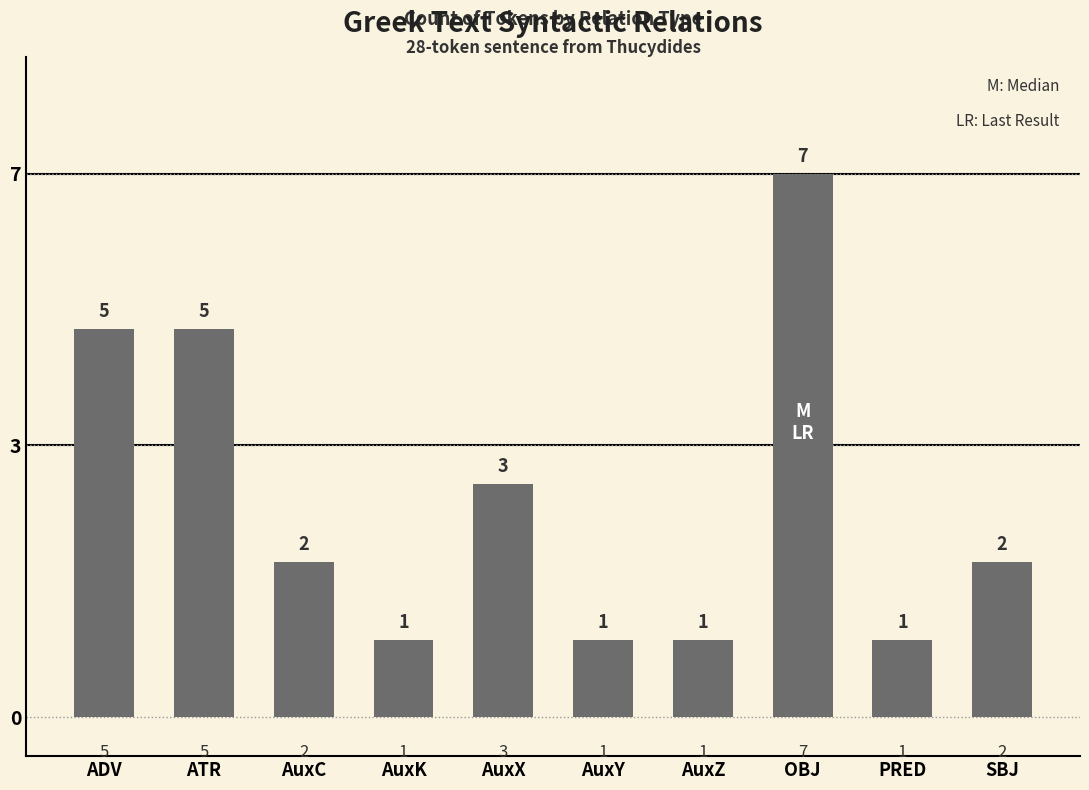

Rank the categories by value from lowest to highest.

AuxK, AuxY, AuxZ, PRED, AuxC, SBJ, AuxX, ADV, ATR, OBJ